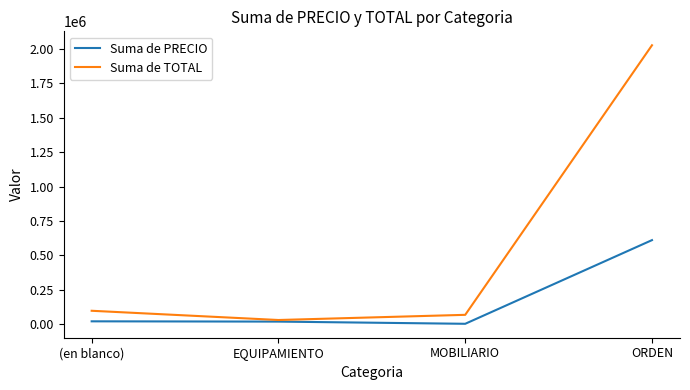

Rank the series at (en blanco) from lowest to highest value.

Suma de PRECIO, Suma de TOTAL